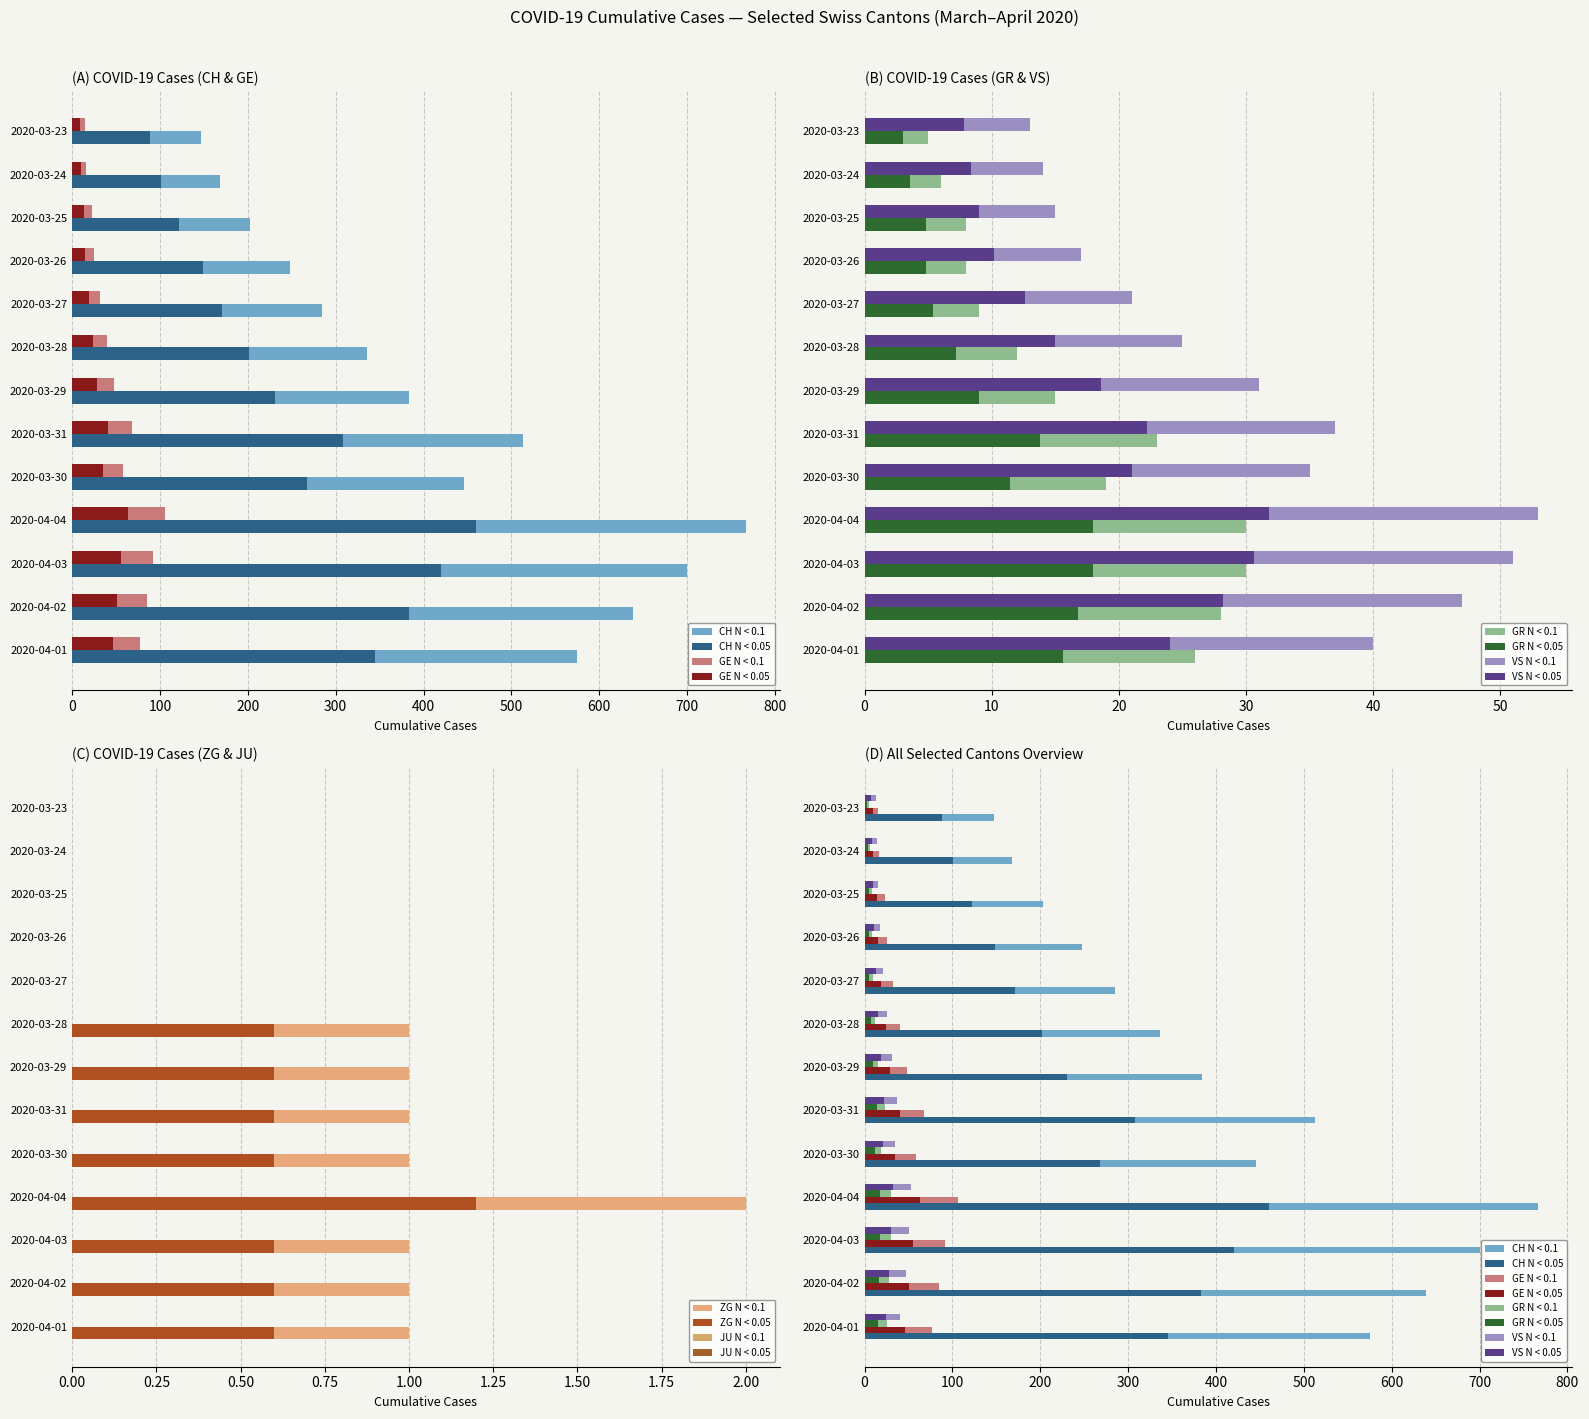

What is the value of the GE bar at the 6th from the left?

40.8